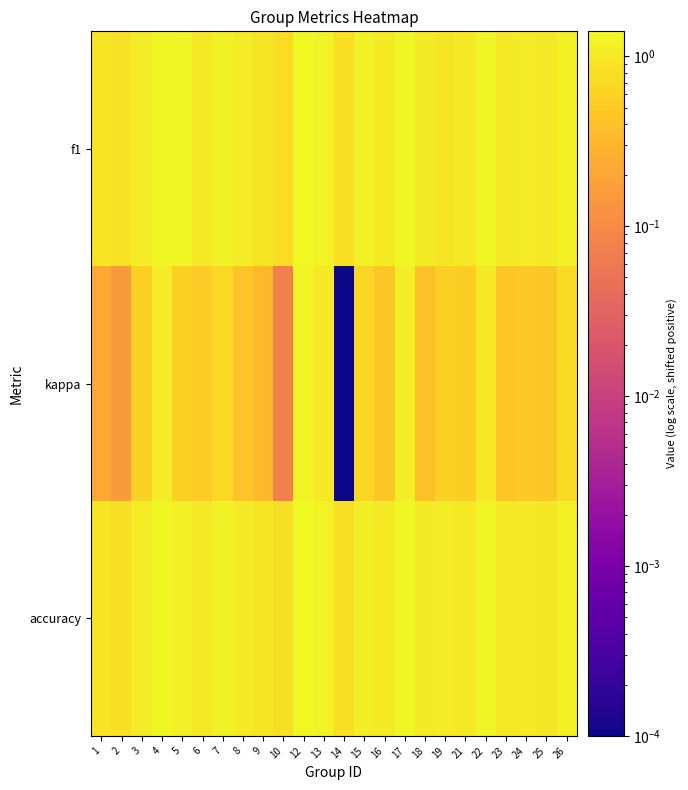

Reading right to left, list all the values displayed in this chart.

f1: 26=1.2	25=1.0	24=1.0	23=1.0	22=1.3	21=1.0	19=0.9	18=1.0	17=1.3	16=1.0	15=1.1	14=0.8	13=1.2	12=1.4	10=0.8	9=0.9	8=1.1	7=1.1	6=1.0	5=1.3	4=1.3	3=1.1	2=0.8	1=0.9
kappa: 26=0.7	25=0.5	24=0.5	23=0.5	22=1.0	21=0.5	19=0.6	18=0.4	17=1.1	16=0.5	15=0.6	14=0.0	13=1.0	12=1.2	10=0.1	9=0.3	8=0.4	7=0.7	6=0.5	5=0.6	4=1.0	3=0.6	2=0.2	1=0.2
accuracy: 26=1.2	25=0.9	24=1.0	23=1.0	22=1.3	21=1.0	19=1.1	18=1.0	17=1.3	16=1.0	15=1.1	14=0.8	13=1.2	12=1.4	10=0.8	9=0.9	8=1.0	7=1.1	6=1.0	5=1.1	4=1.3	3=1.1	2=0.8	1=0.9